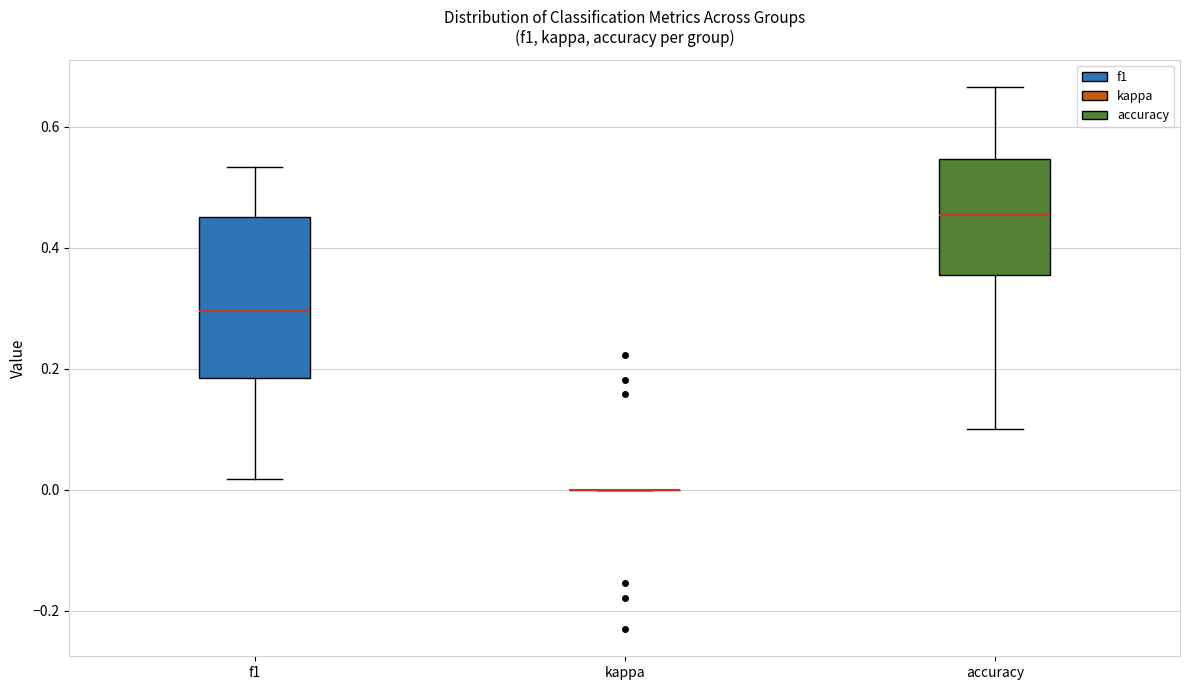

Comparing the boxes themselves (not the whiskers), which one is the tallest?

f1